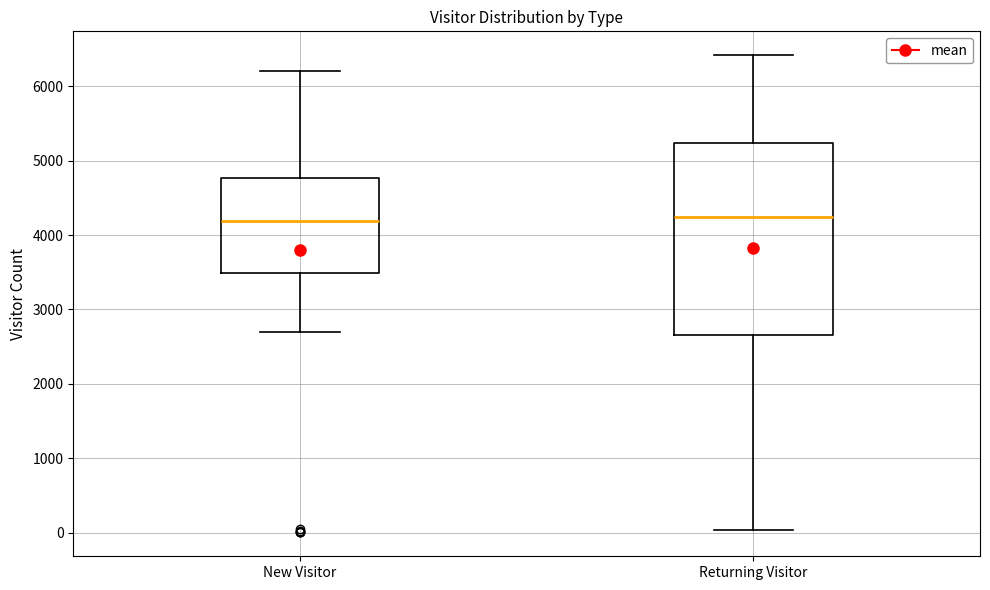

Reading left to right, read every box against the y-axis: the position of its median line, the range the box covers, and the ends of its whiskers. The values are not printed on the chart, so give them approximately, as read against the axis.

New Visitor: median 4200, box 3500 to 4800, whiskers 2700 to 6200
Returning Visitor: median 4200, box 2700 to 5200, whiskers 0 to 6400